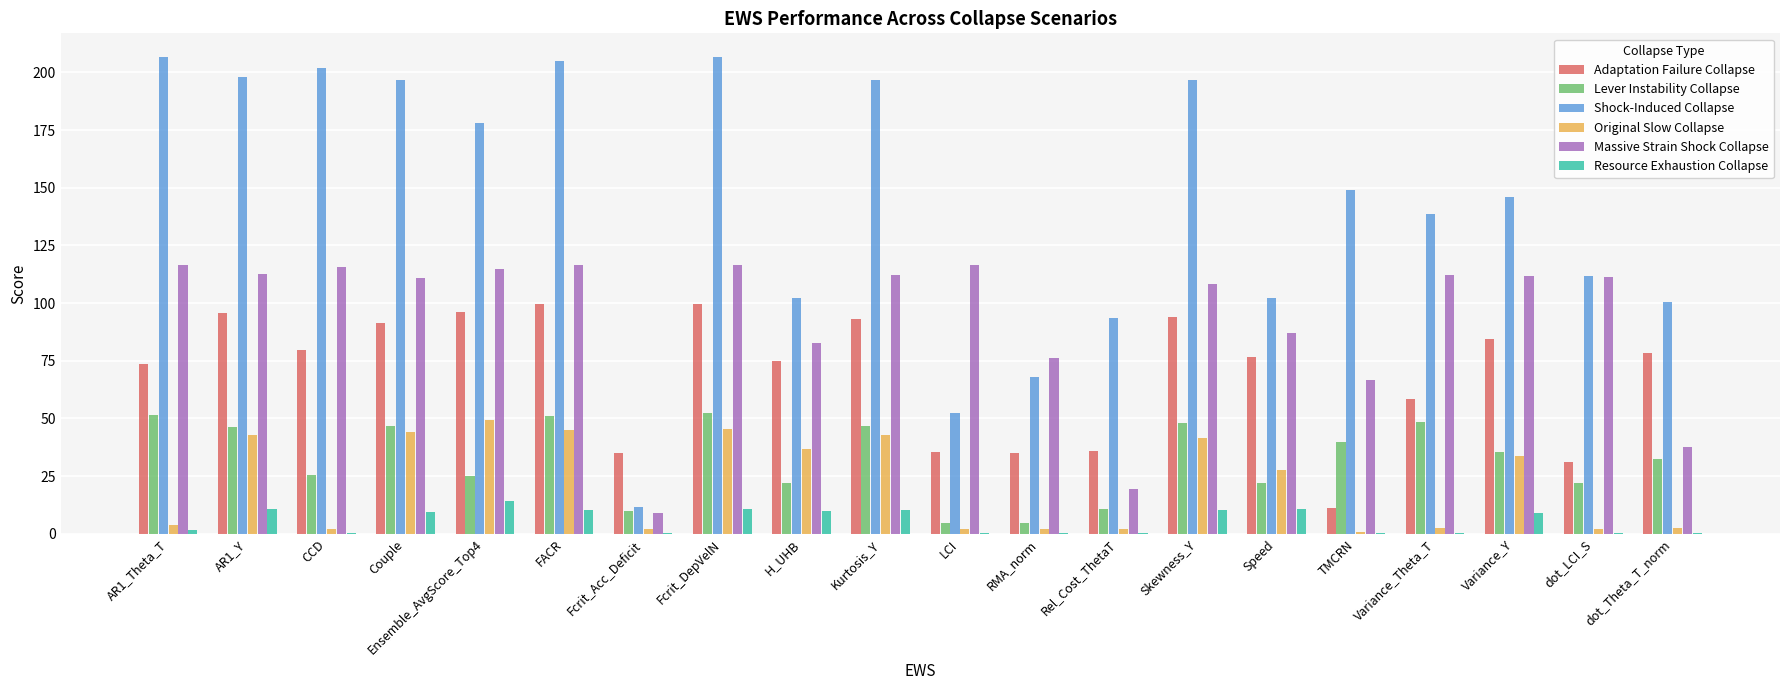

Read the Resource Exhaustion Collapse value at FACR.

10.1